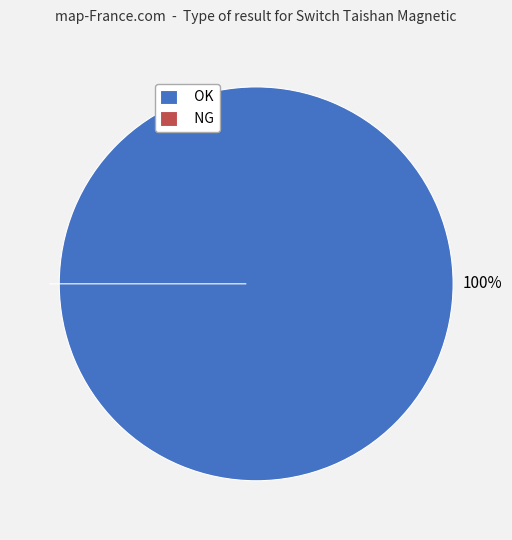

Is it true that OK is 99% of the pie?

False